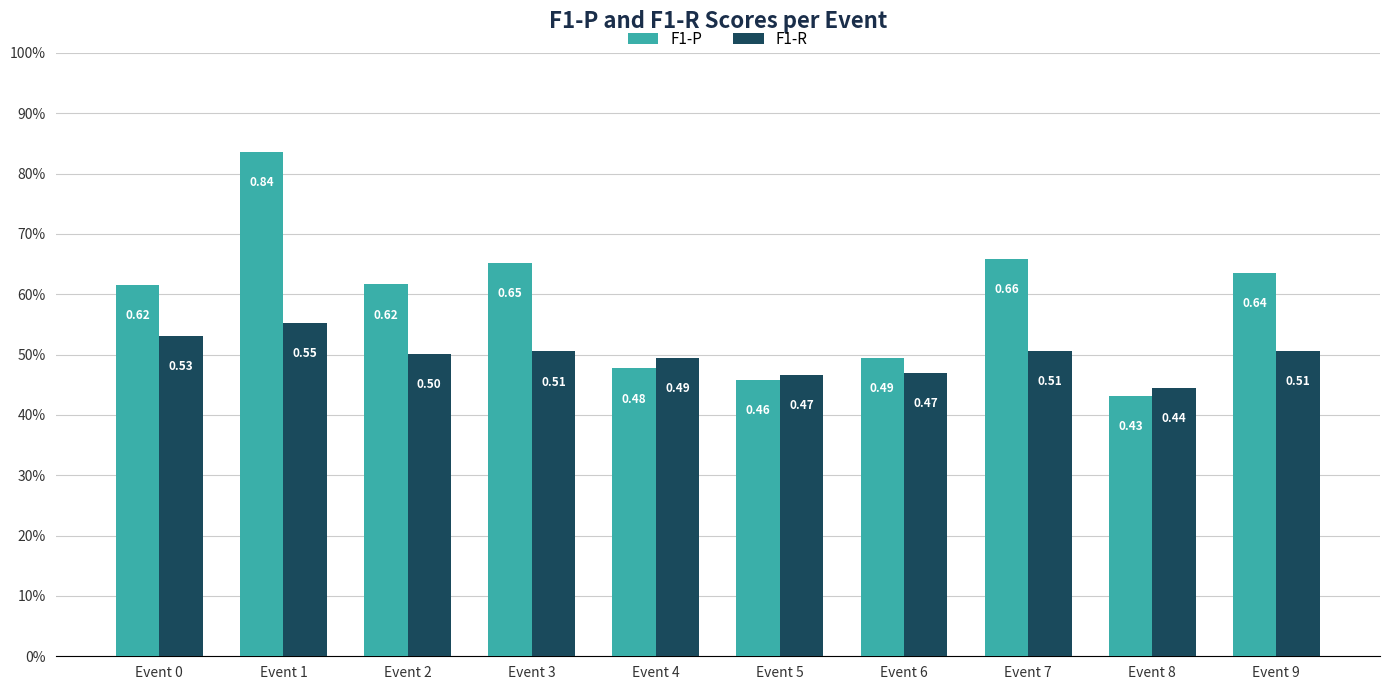

Which category has the highest value in the F1-P series?

Event 1